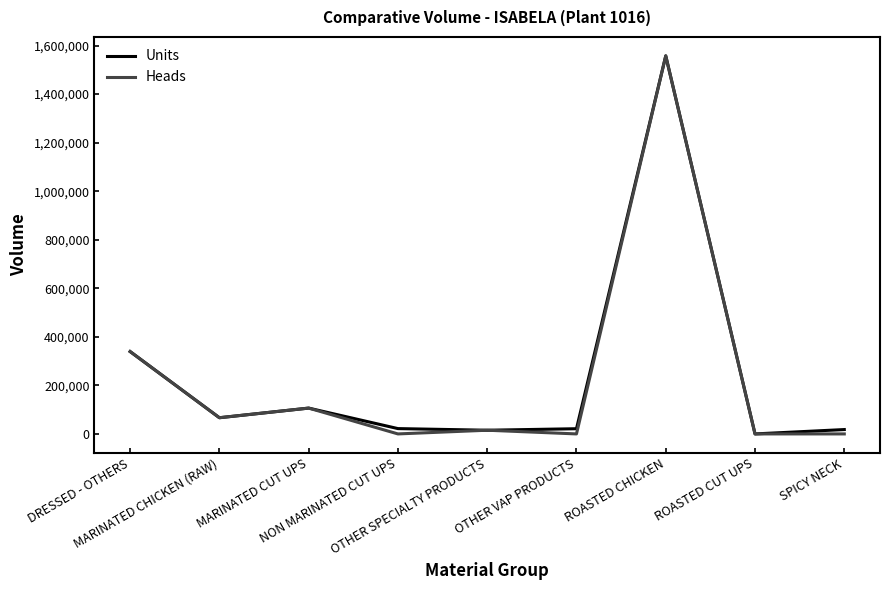

What is the maximum value shown in the chart?

1557502.0